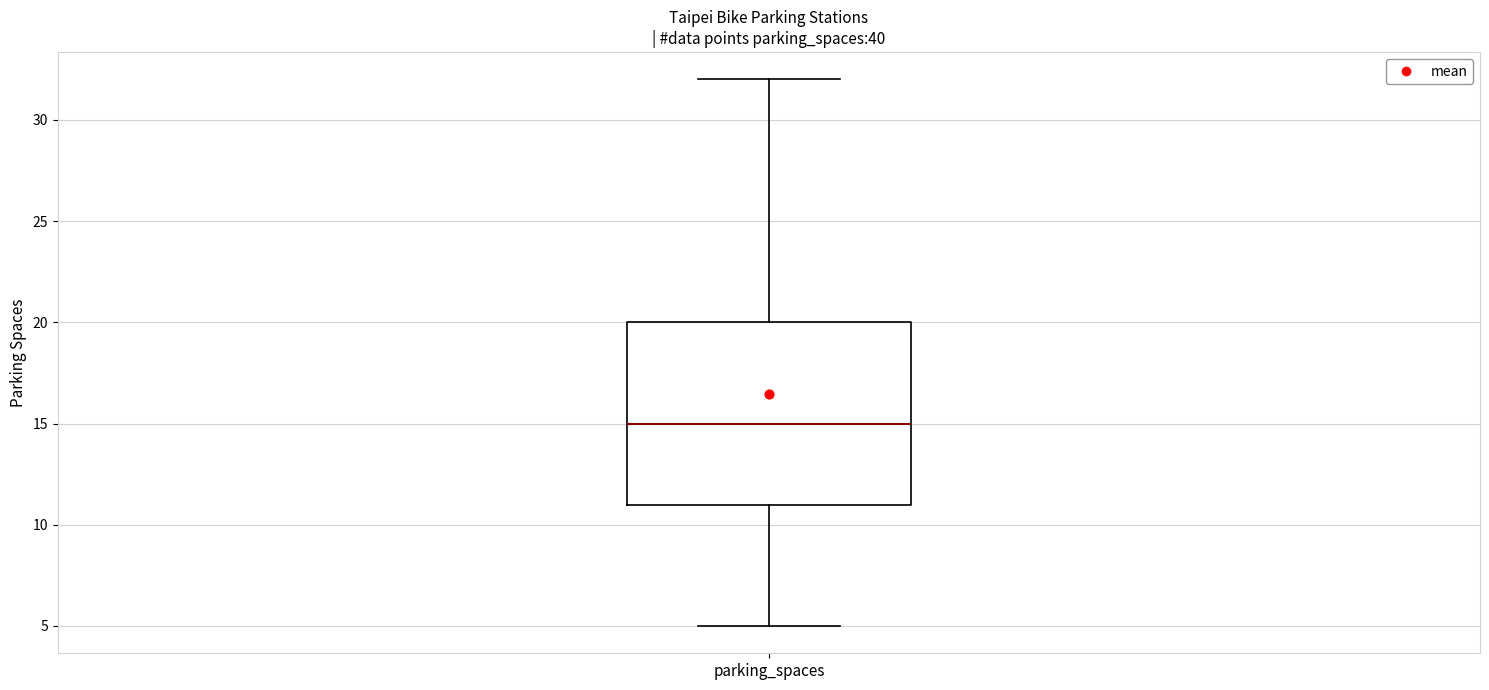

Read this box plot against the y-axis: the position of the median line, the range covered by the box, and the ends of both whiskers. The values are not printed on the chart, so give them approximately, as read against the axis.

median 15, box 11 to 20, whiskers 5 to 32